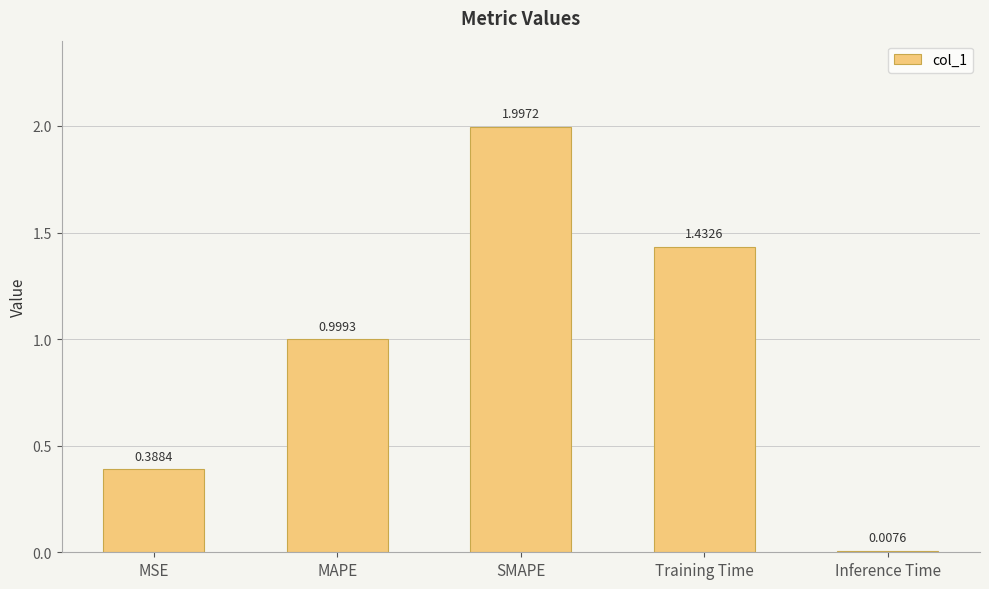

What is the change in value from MAPE to SMAPE?

+1.0